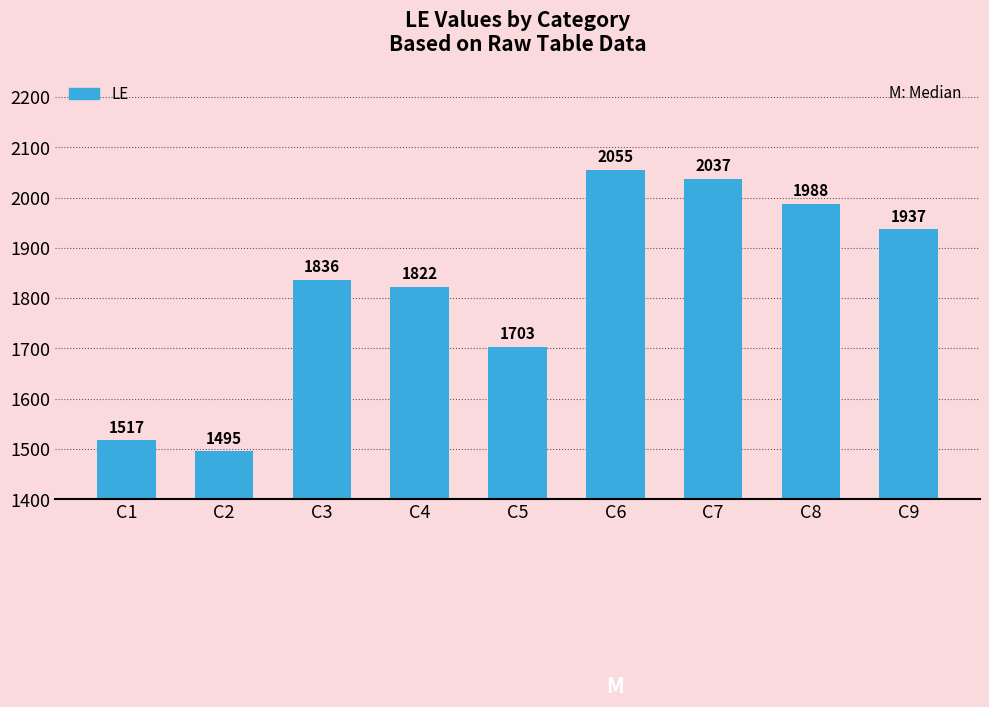

Does the chart contain any negative values?

No